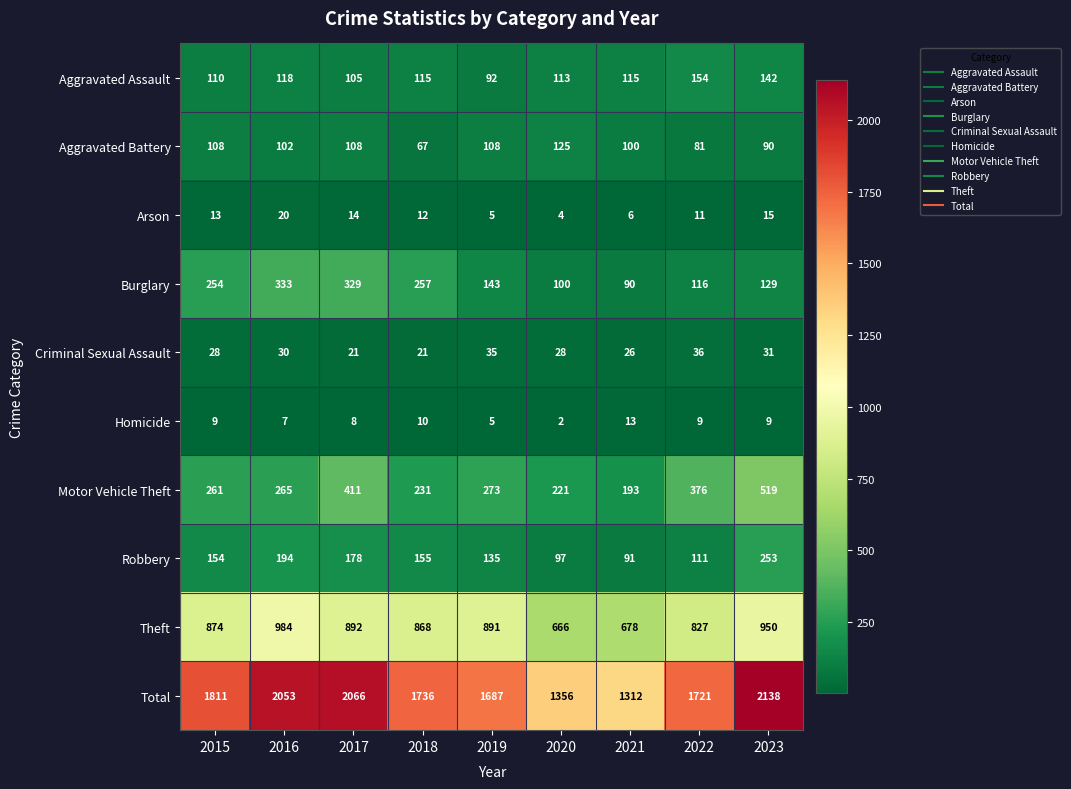

Which category has the lowest value in the Total series?

2021